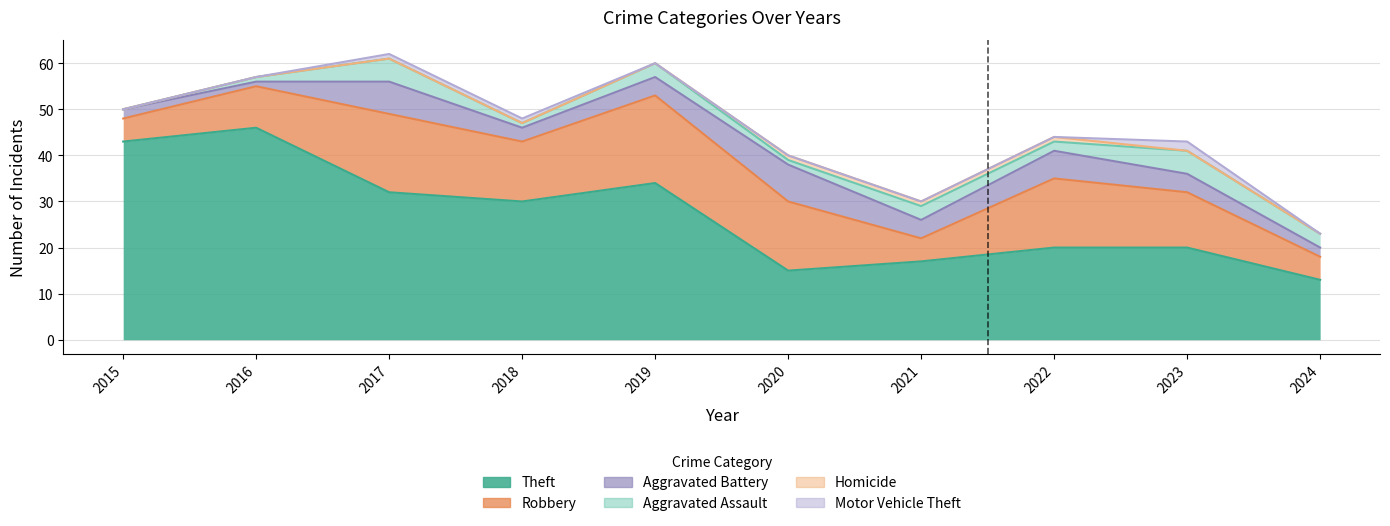

At which label does Theft reach its peak?

2016